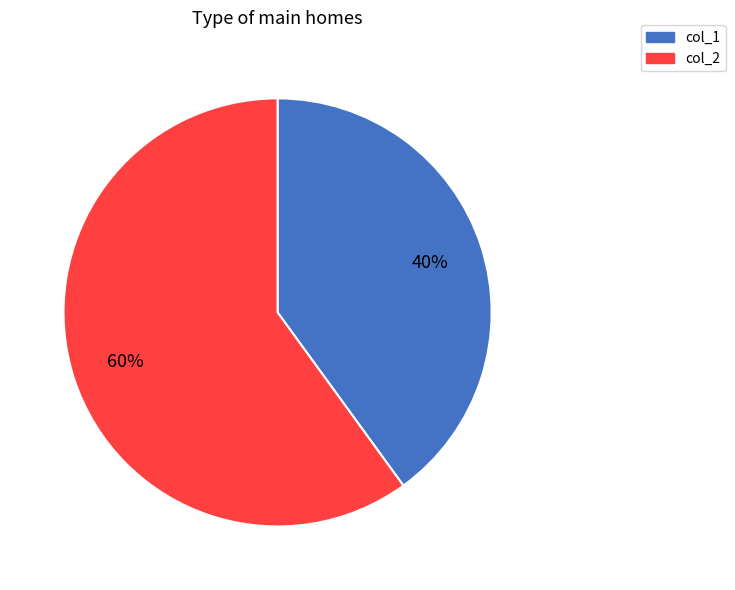

Approximately how many times larger is the value at col_2 compared to col_1?

1.5